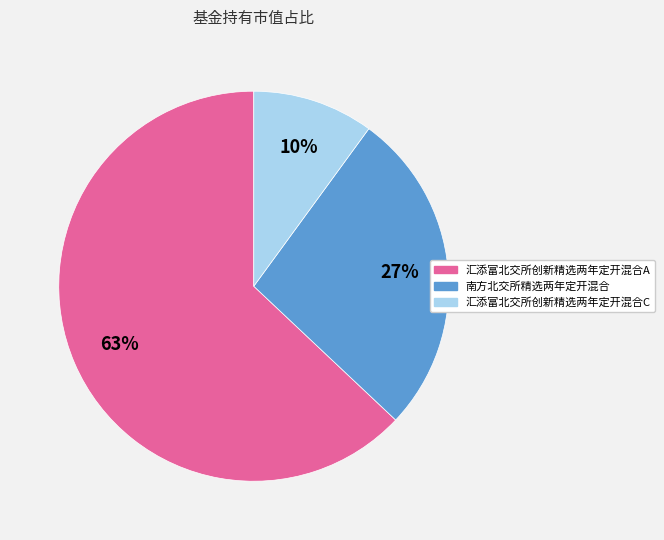

What percentage is the 汇添富北交所创新精选两年定开混合A slice, to the nearest percent?

63%